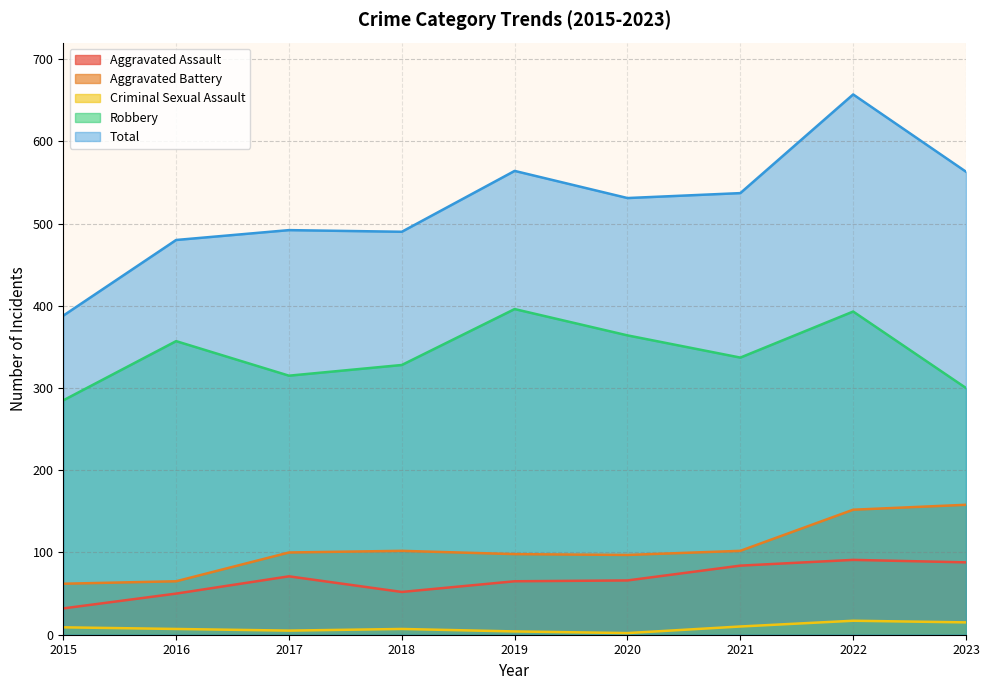

Count the number of data series in this chart.

5